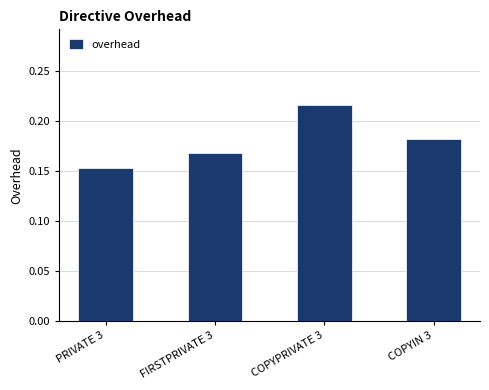

Between FIRSTPRIVATE 3 and COPYPRIVATE 3, which is larger?

COPYPRIVATE 3